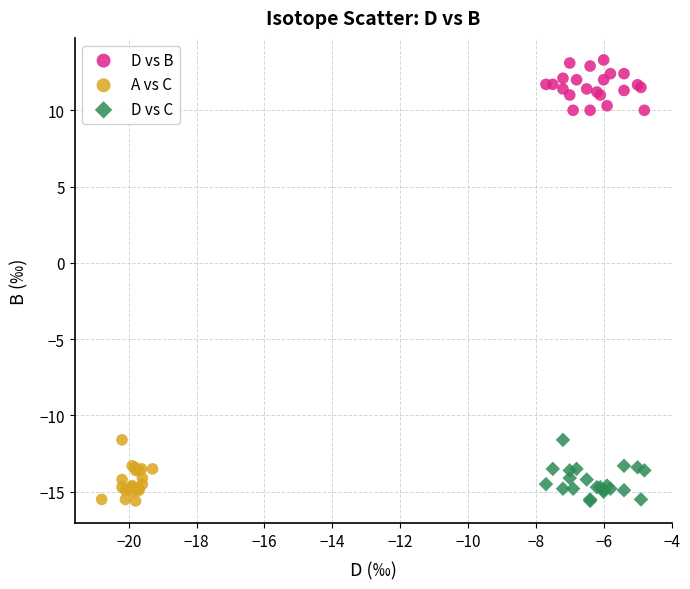

What are all the series names shown in the legend?

D vs B, A vs C, D vs C